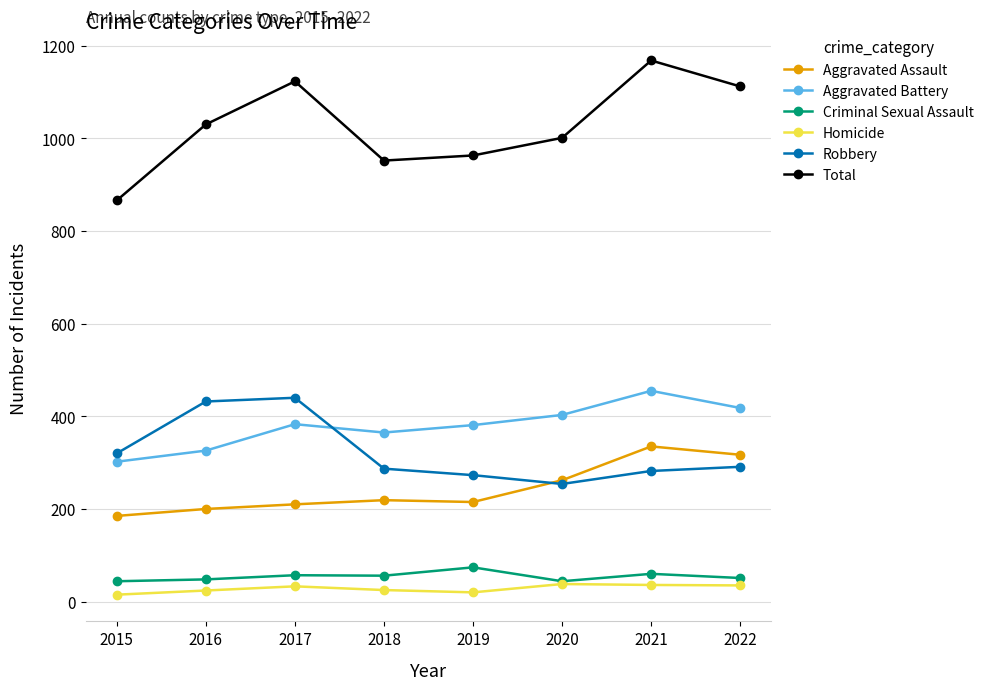

Is the value of Criminal Sexual Assault at 2022 greater than the value of Robbery at 2017?

No